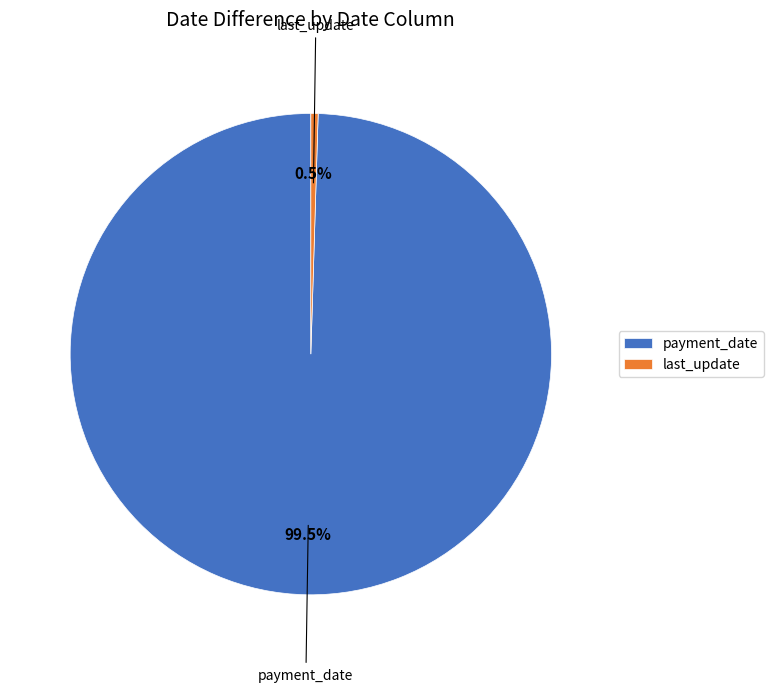

Which category accounts for the majority?

payment_date